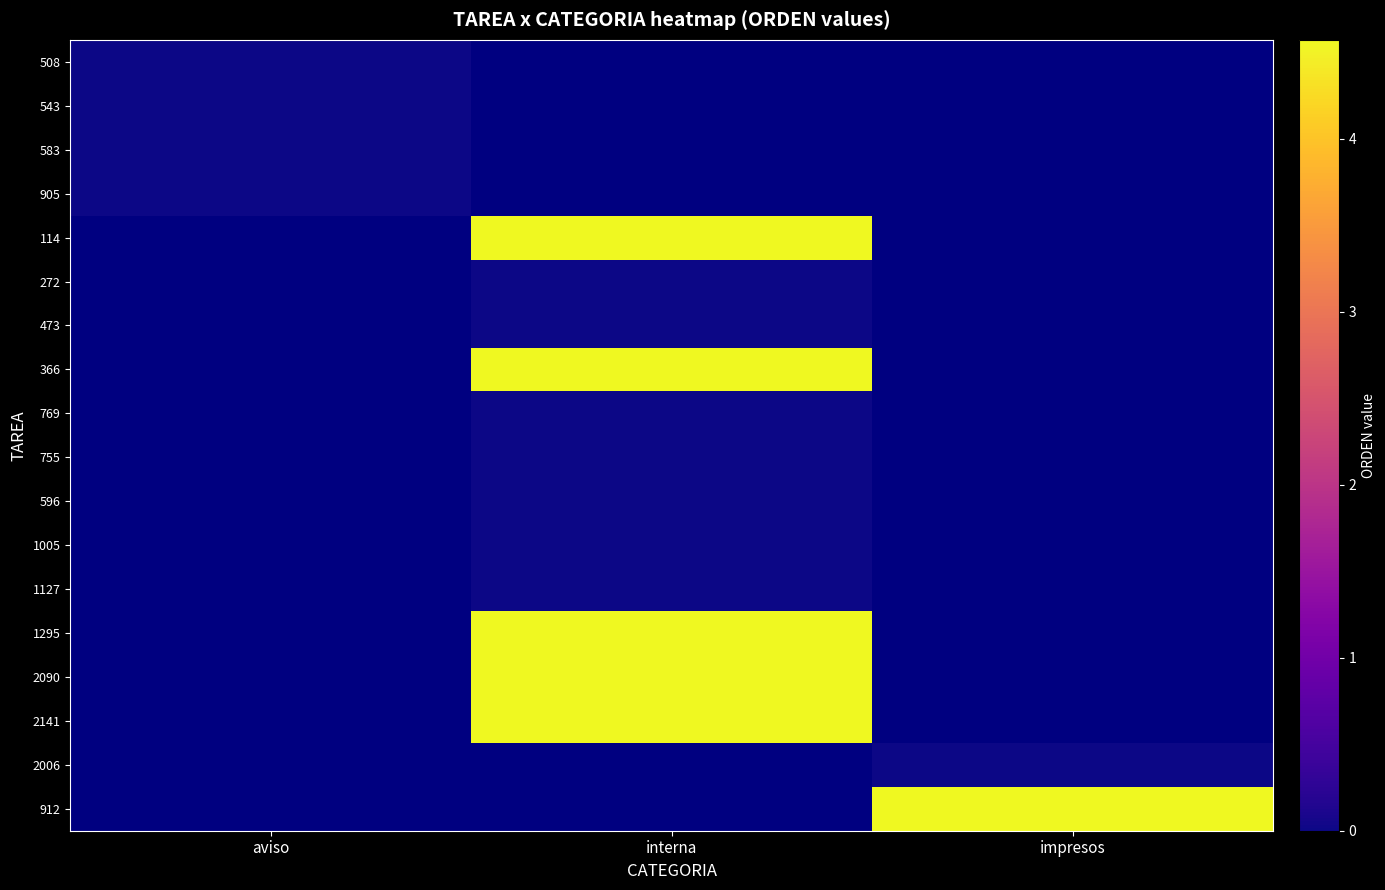

Which category has the lowest value across all series?

aviso